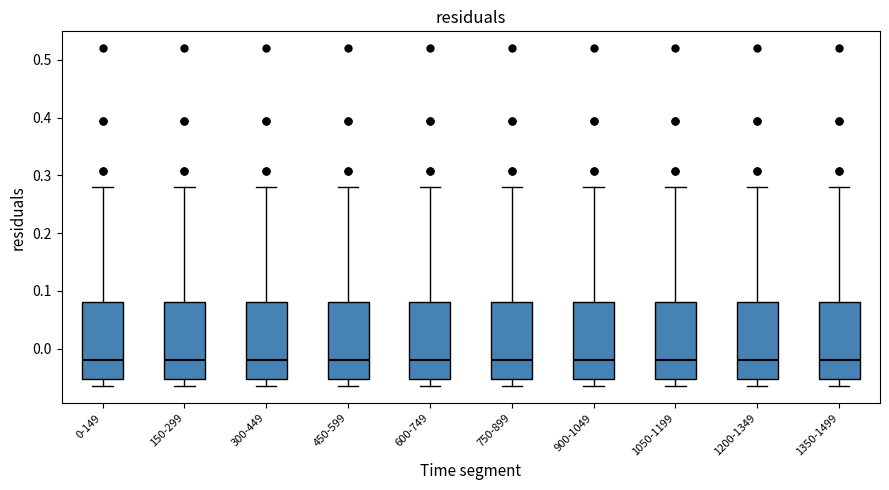

Reading left to right, read every box against the y-axis: the position of its median line, the range the box covers, and the ends of its whiskers. The values are not printed on the chart, so give them approximately, as read against the axis.

0-149: median -0.02, box -0.05 to 0.08, whiskers -0.06 to 0.28
150-299: median -0.02, box -0.05 to 0.08, whiskers -0.06 to 0.28
300-449: median -0.02, box -0.05 to 0.08, whiskers -0.06 to 0.28
450-599: median -0.02, box -0.05 to 0.08, whiskers -0.06 to 0.28
600-749: median -0.02, box -0.05 to 0.08, whiskers -0.06 to 0.28
750-899: median -0.02, box -0.05 to 0.08, whiskers -0.06 to 0.28
900-1049: median -0.02, box -0.05 to 0.08, whiskers -0.06 to 0.28
1050-1199: median -0.02, box -0.05 to 0.08, whiskers -0.06 to 0.28
1200-1349: median -0.02, box -0.05 to 0.08, whiskers -0.06 to 0.28
1350-1499: median -0.02, box -0.05 to 0.08, whiskers -0.06 to 0.28